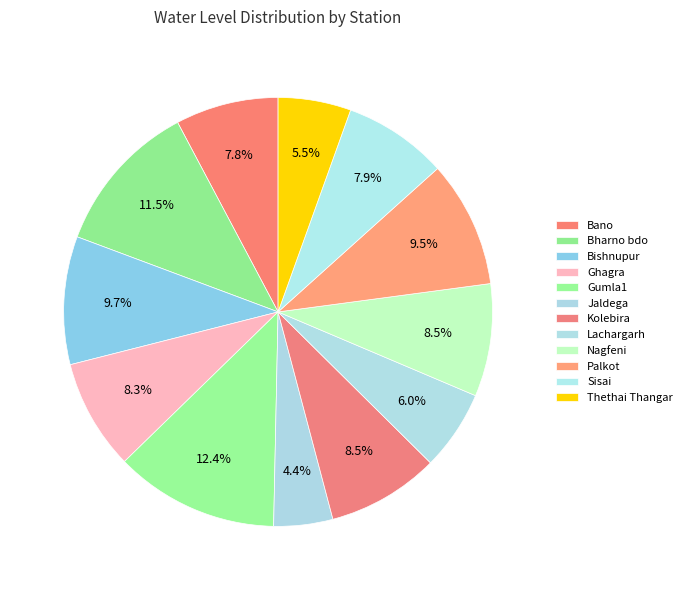

To the nearest percent, what percentage of the pie is Thethai Thangar?

5%